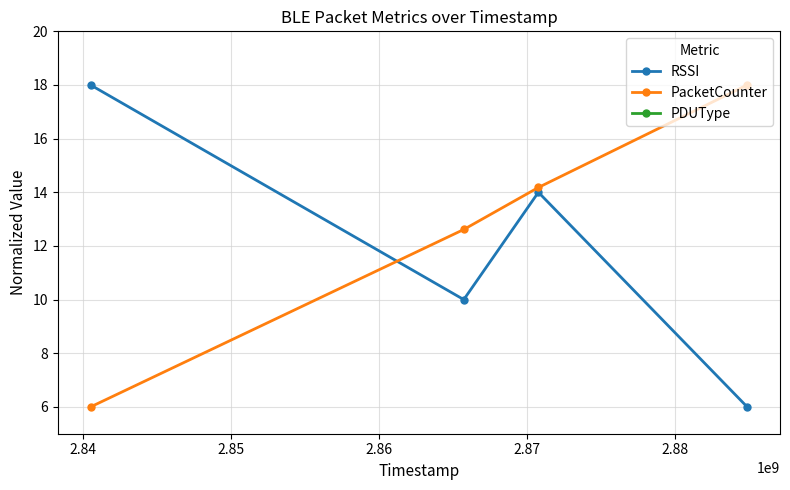

What is the maximum value for PacketCounter?

18.0